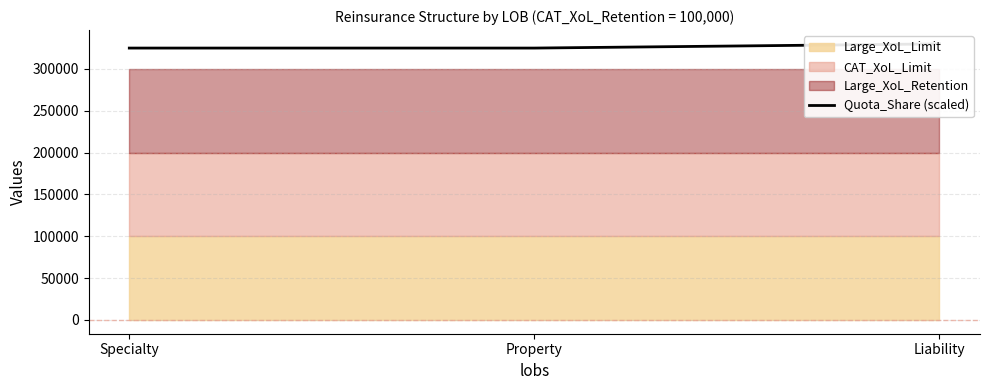

Reading left to right, what are all the values shown in this chart?

Specialty=325000	Property=325000	Liability=330000